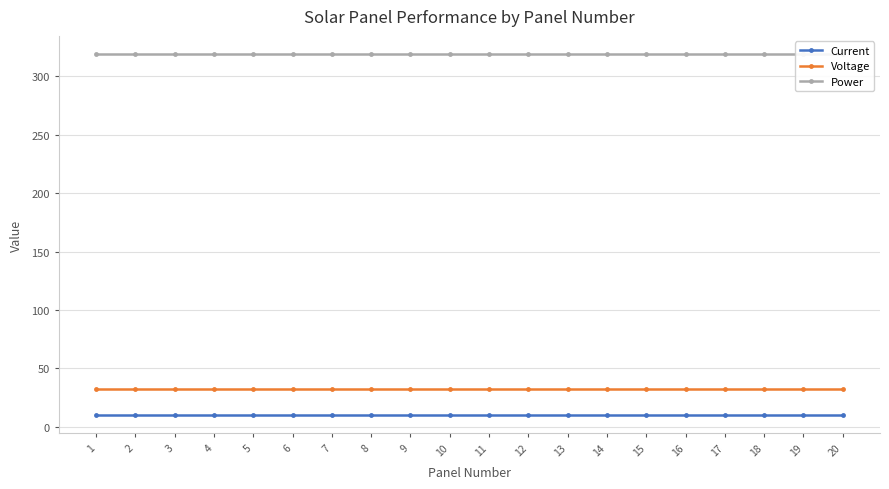

What is the total value across all series at 7?

361.0